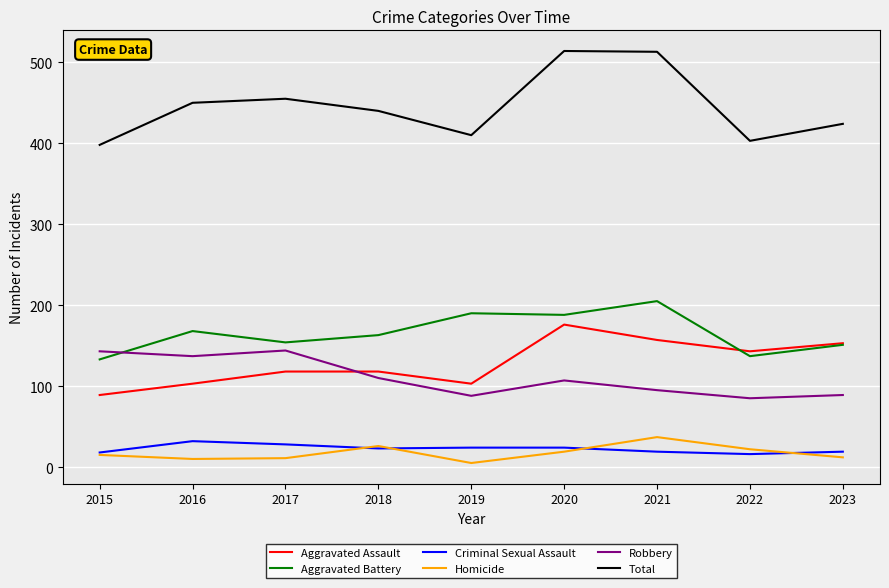

True or false: Aggravated Battery has a value of 253 at 2016.

False